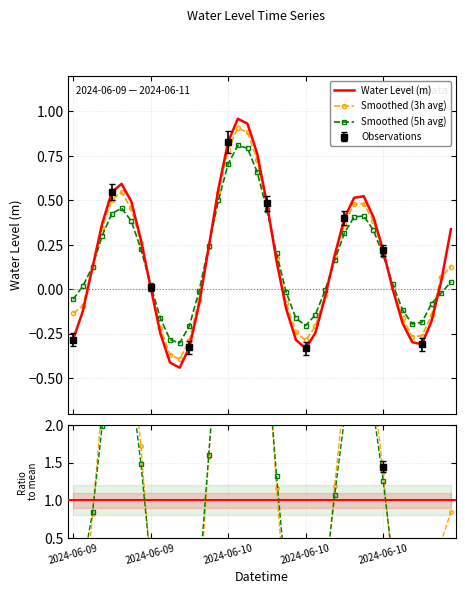

Which label corresponds to the largest value in the chart?

2024-06-10 05:00